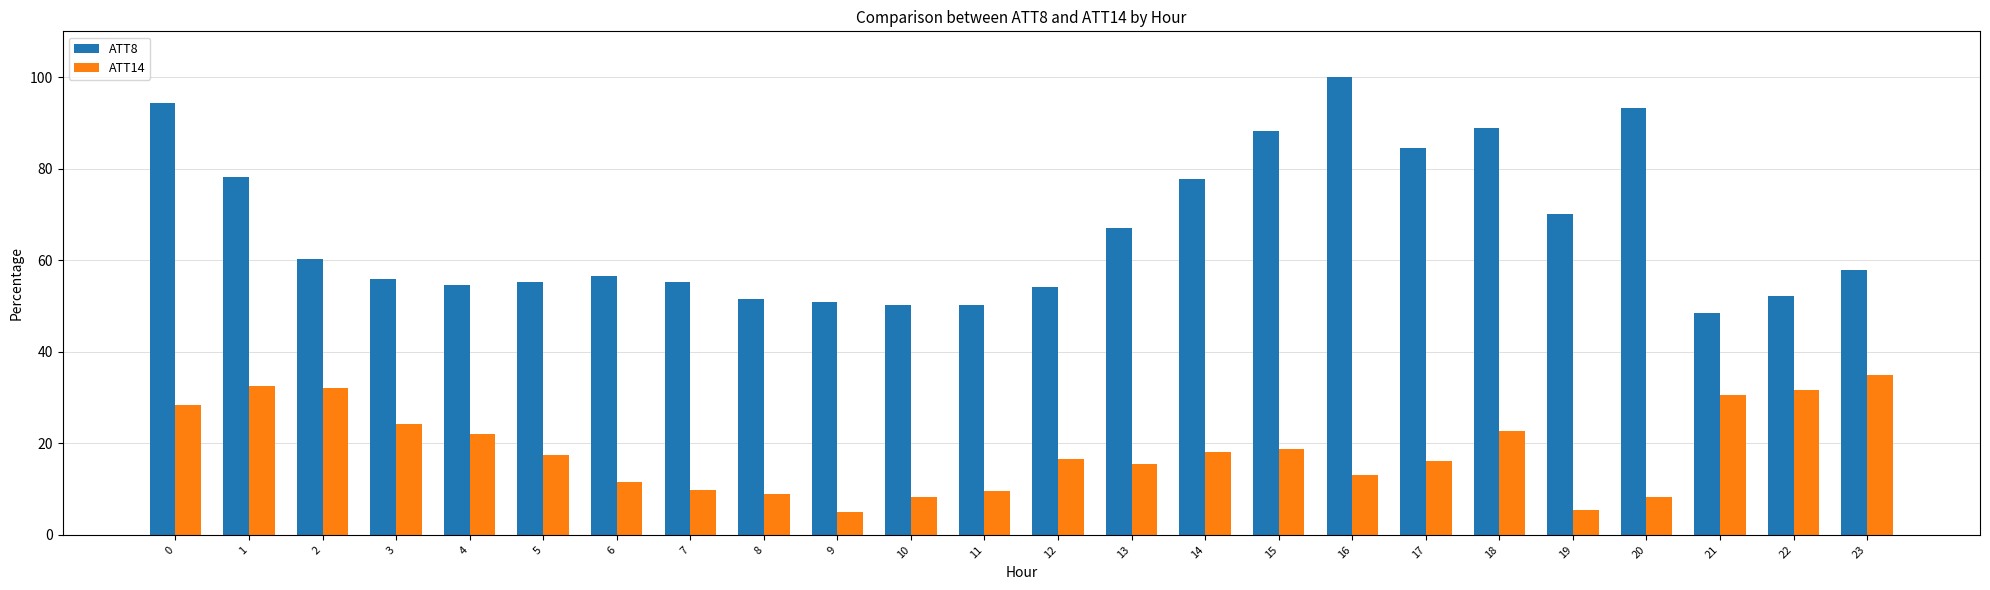

What are all the series names shown in the legend?

ATT8, ATT14